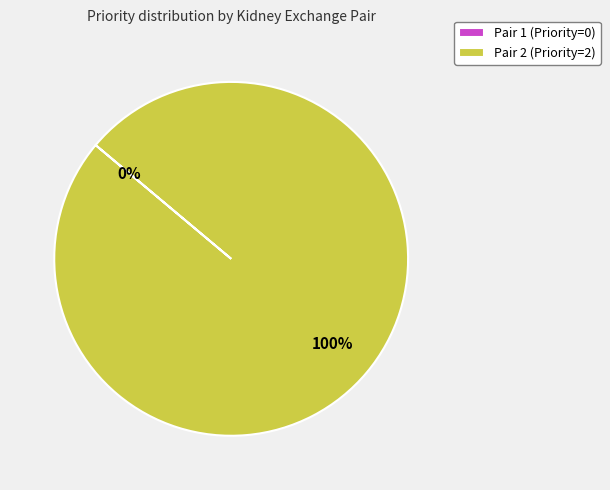

How many segments does this pie chart have?

2